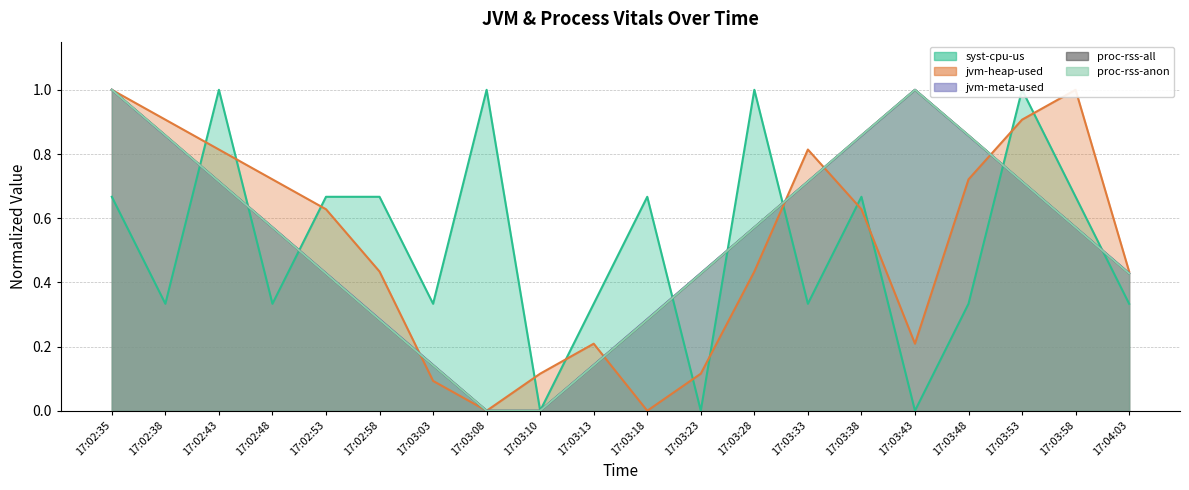

Which category has the lowest value across all series?

17:03:10